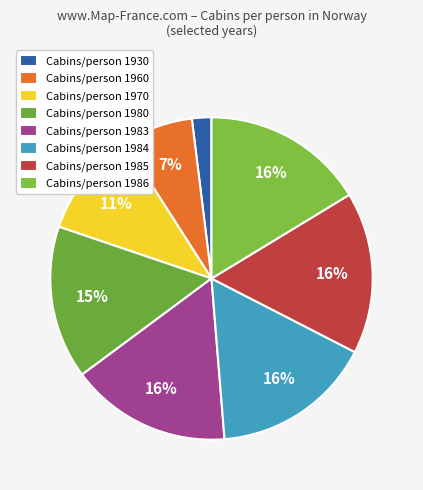

Count the number of slices in the pie.

8